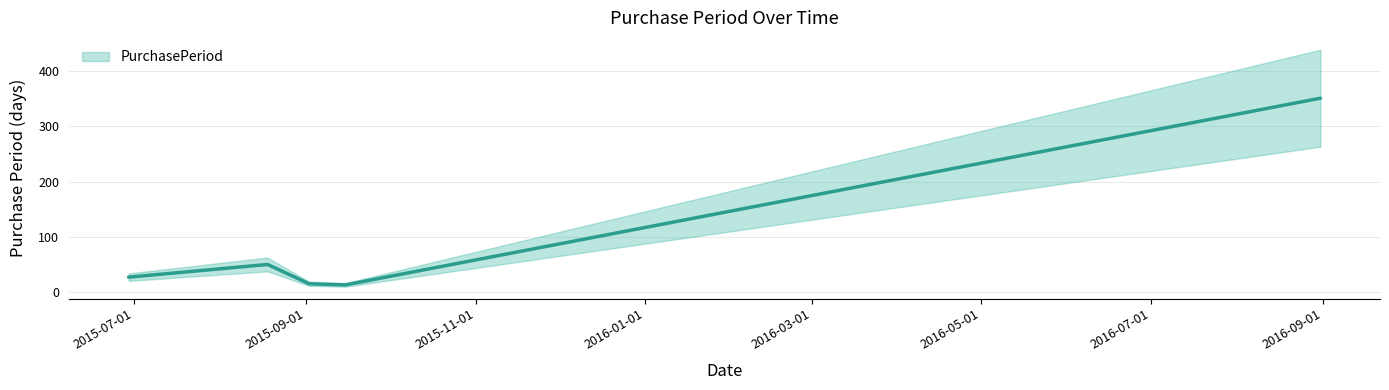

What is the difference between the maximum and minimum values?

338